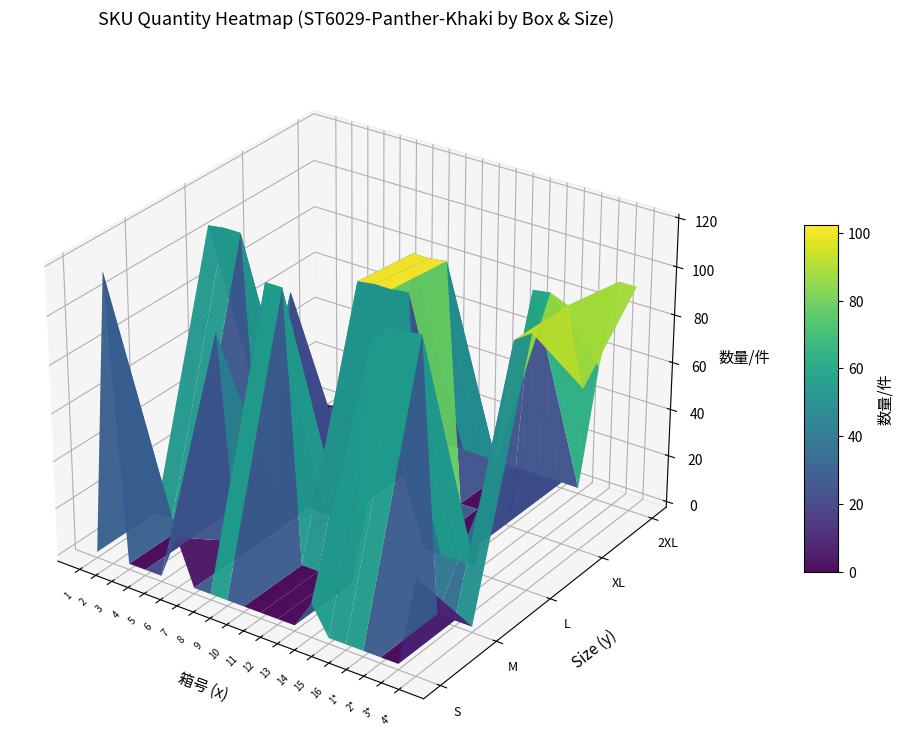

How many series are shown in this chart?

5